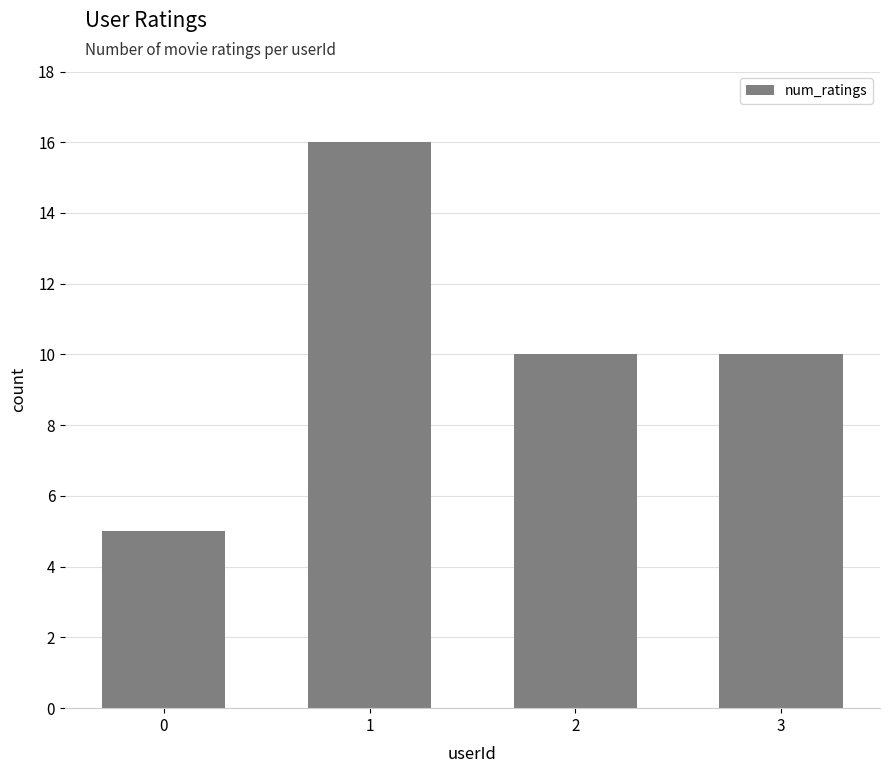

Are the bars grouped side by side (vs. stacked)?

No